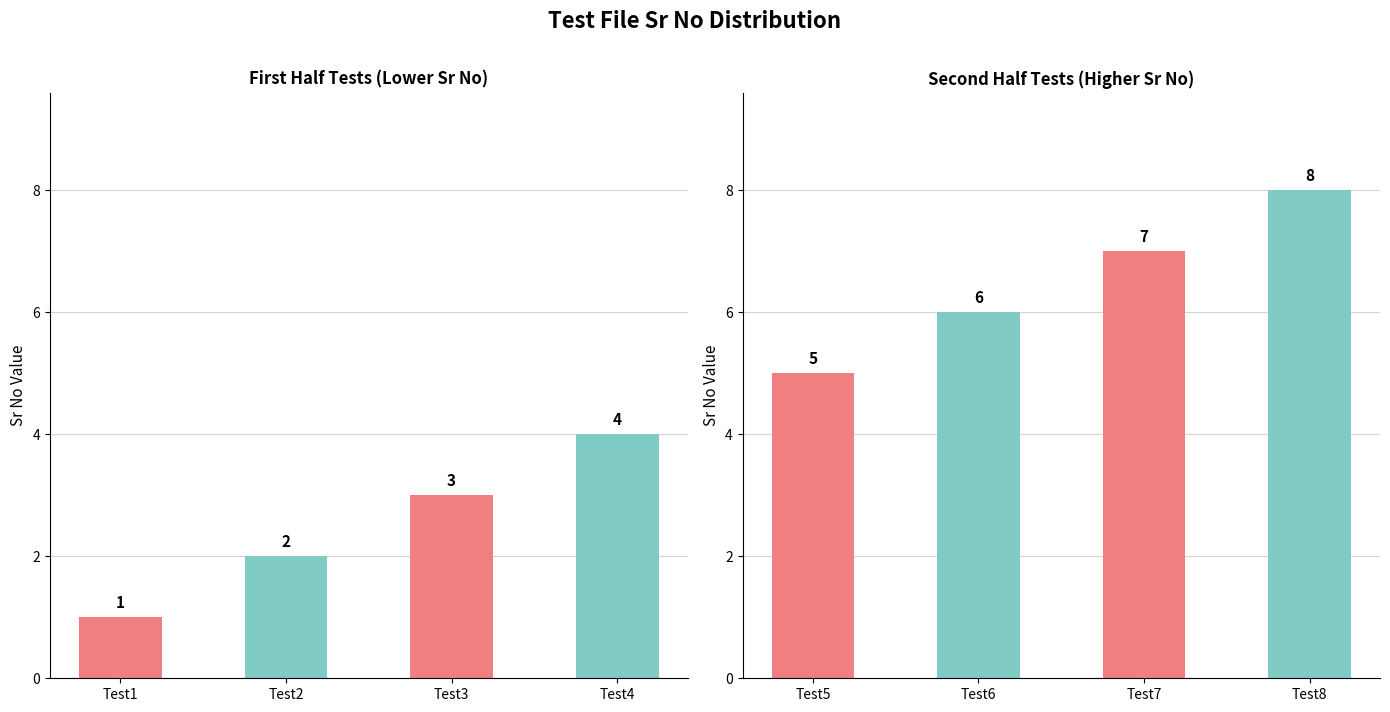

What are all the series names shown in the legend?

First Half Tests, Second Half Tests